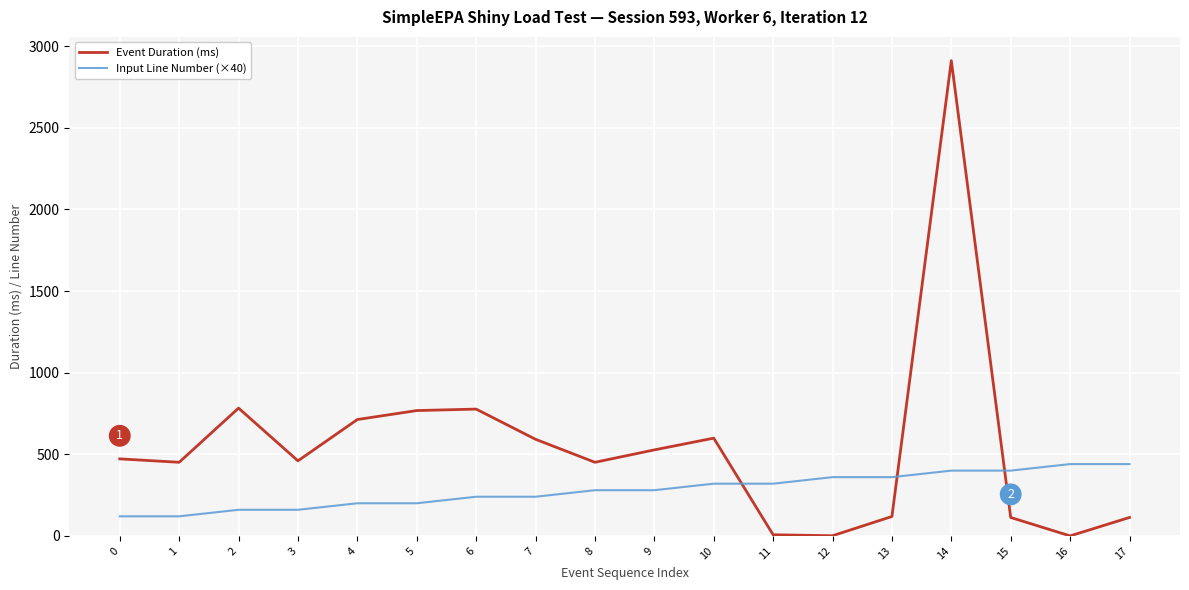

True or false: Event Duration (ms) and Input Line Number (×40) cross at least once.

True